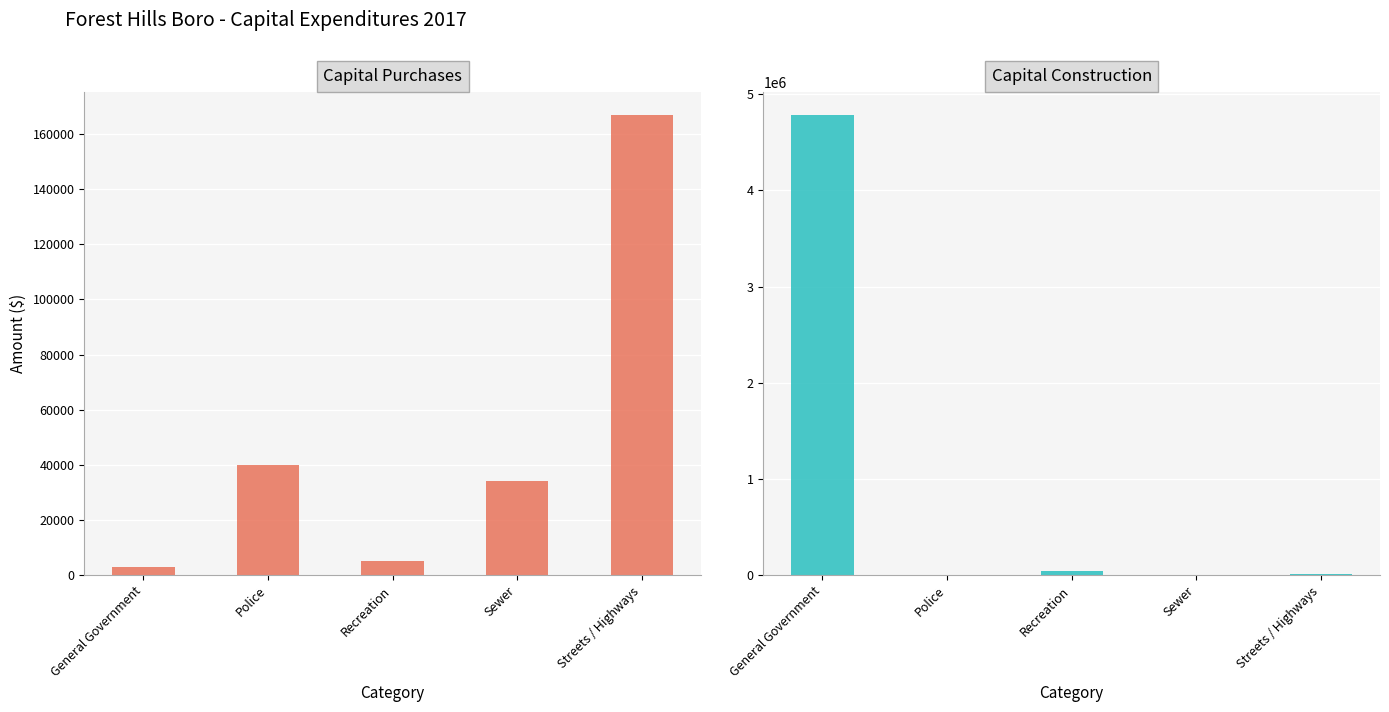

At which category is the sum across all series the highest?

General Government